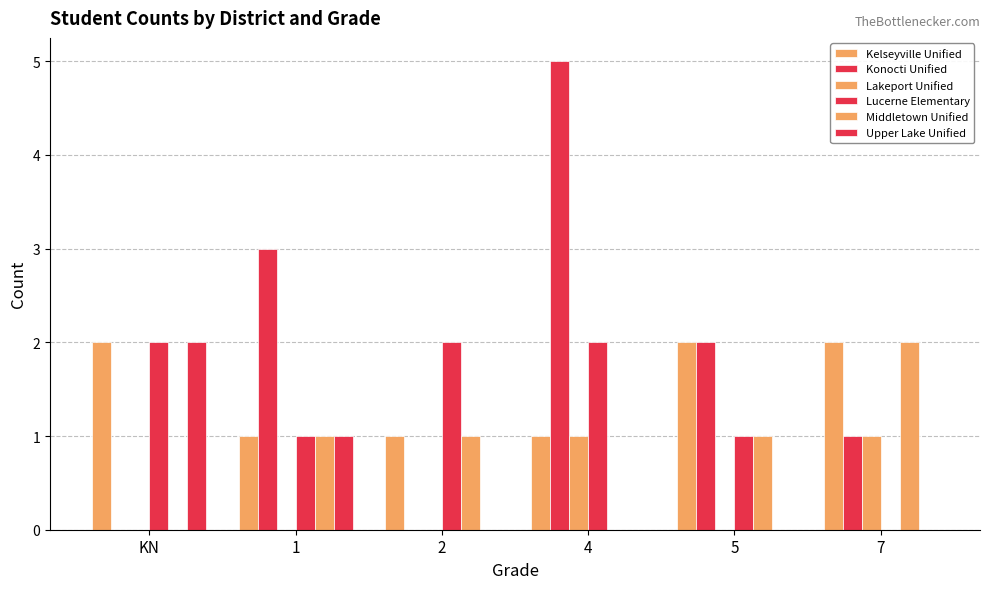

At 1, list the series in order from smallest to largest.

Lakeport Unified, Kelseyville Unified, Lucerne Elementary, Middletown Unified, Upper Lake Unified, Konocti Unified